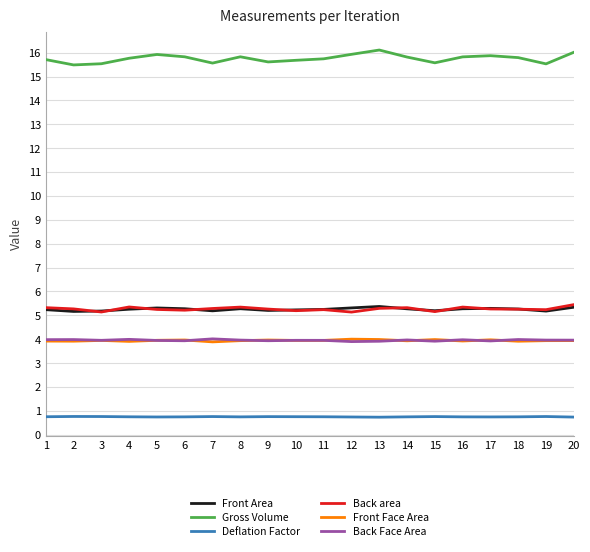

What is the total value across all series at 18?

35.0